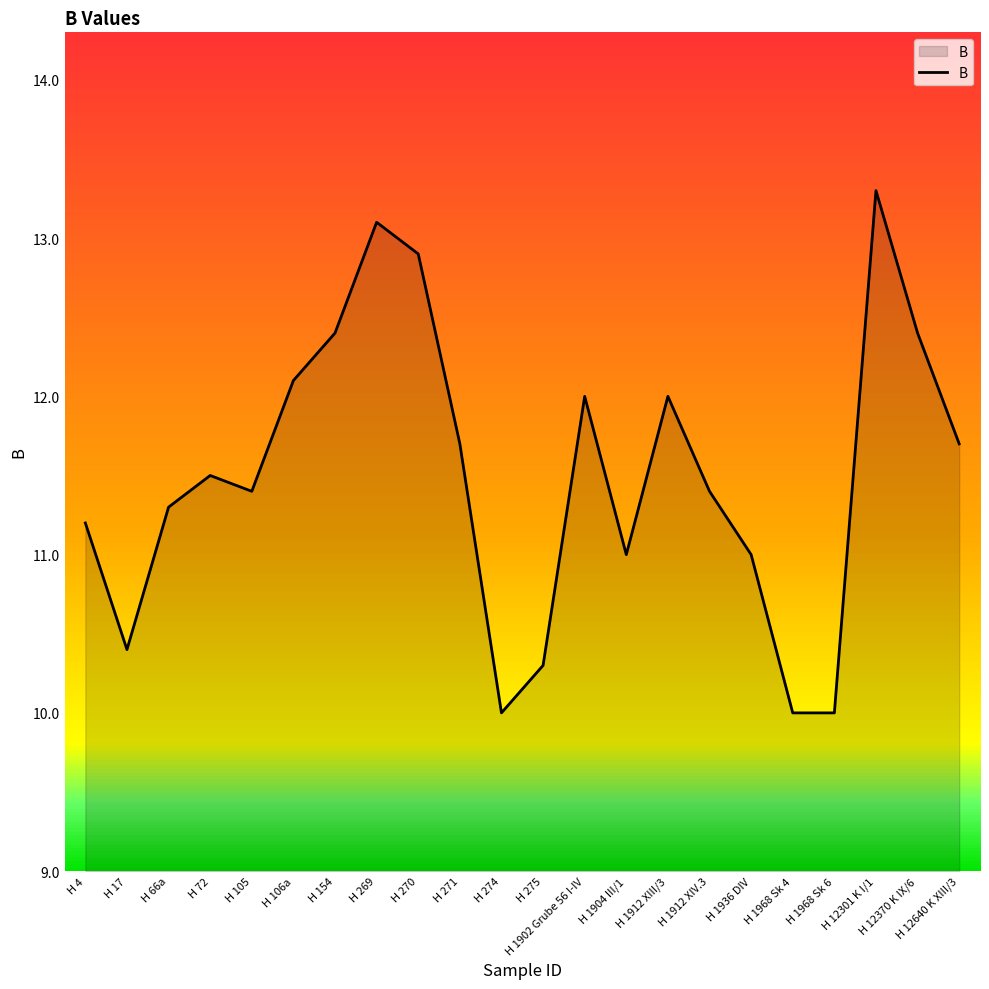

At which category does the chart reach its peak across all series?

H 12301 K I/1